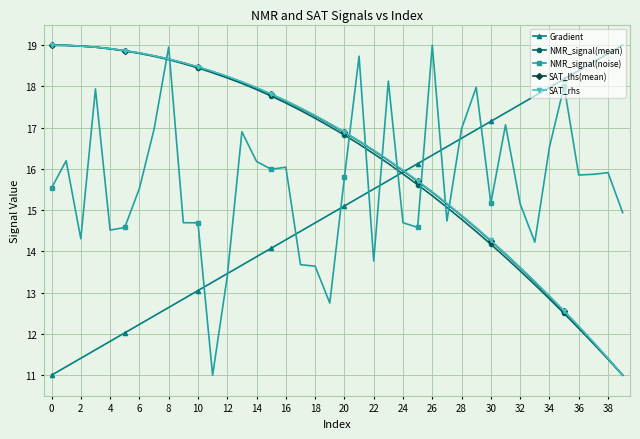

What is the value of the Gradient point at the 4th from the left?

11.6